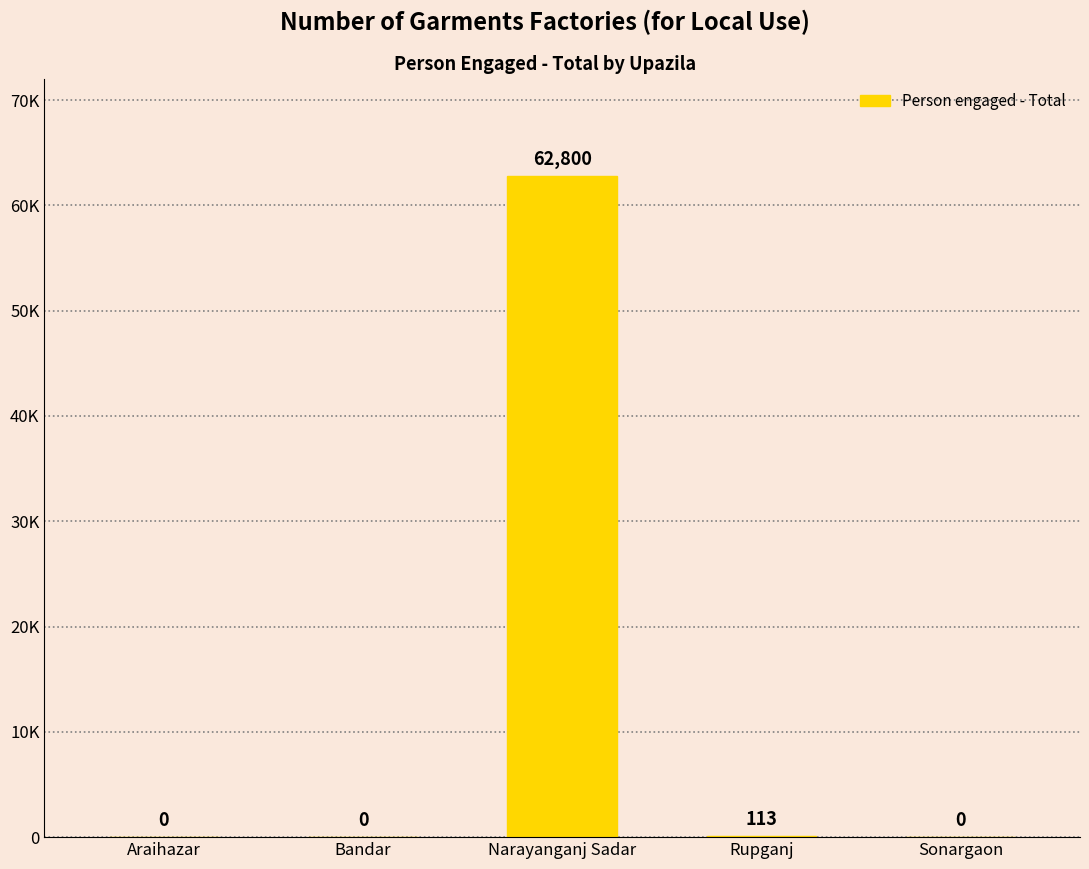

Are the bars horizontal?

No